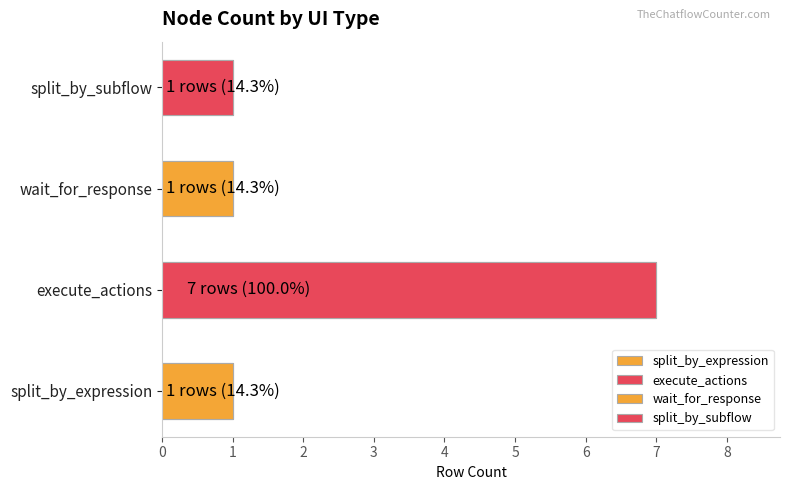

What is the label of the 1st bar from the left?

split_by_expression